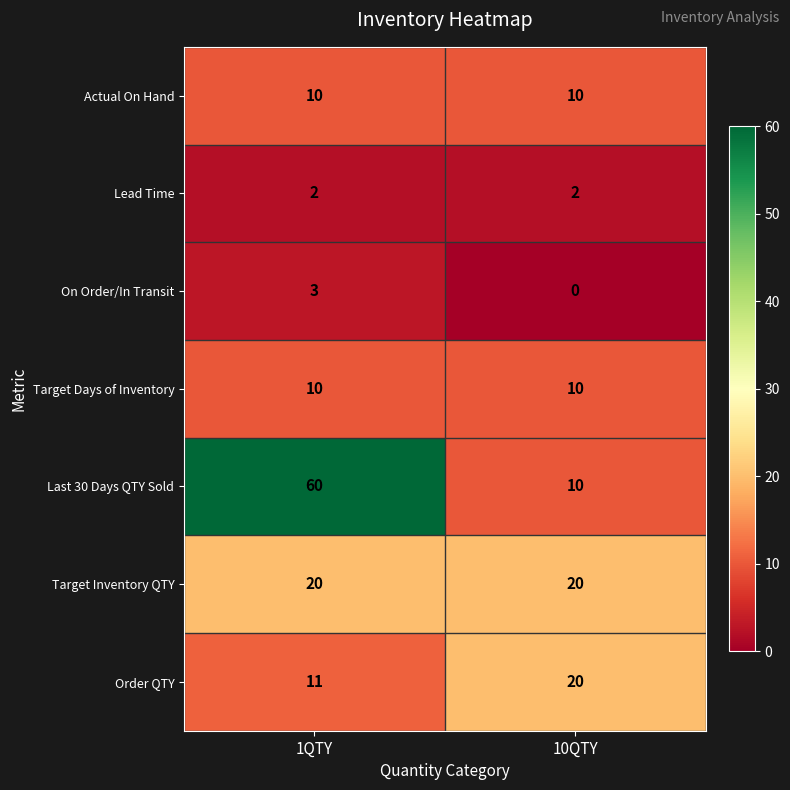

Rank the categories by Last 30 Days QTY Sold value from highest to lowest.

1QTY, 10QTY